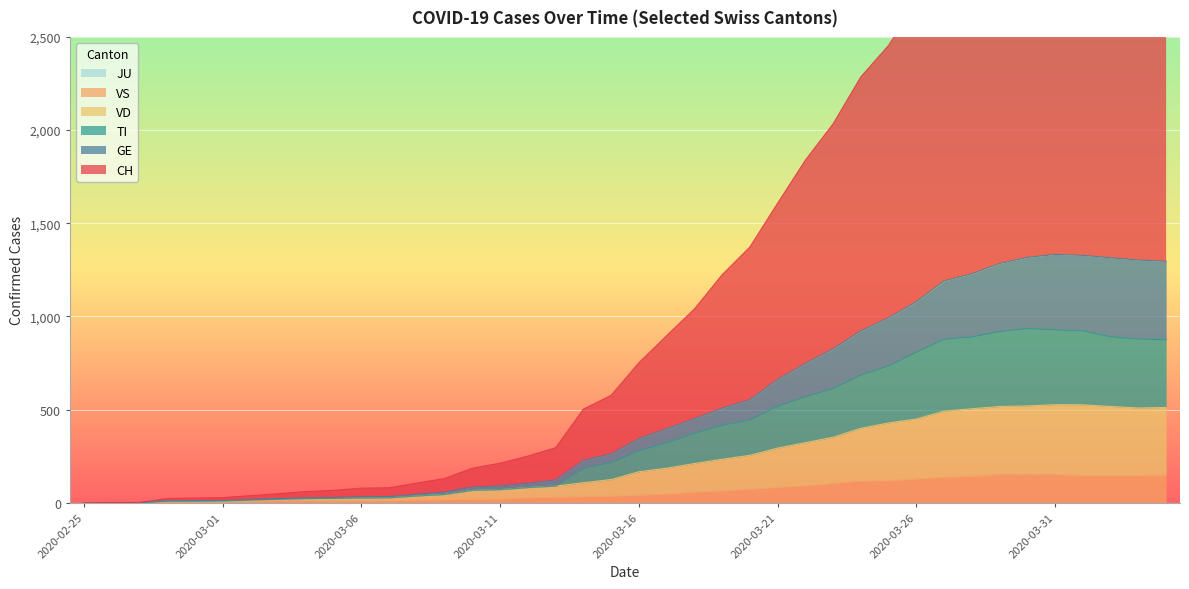

What is the label of the 26th point from the left?

2020-03-21